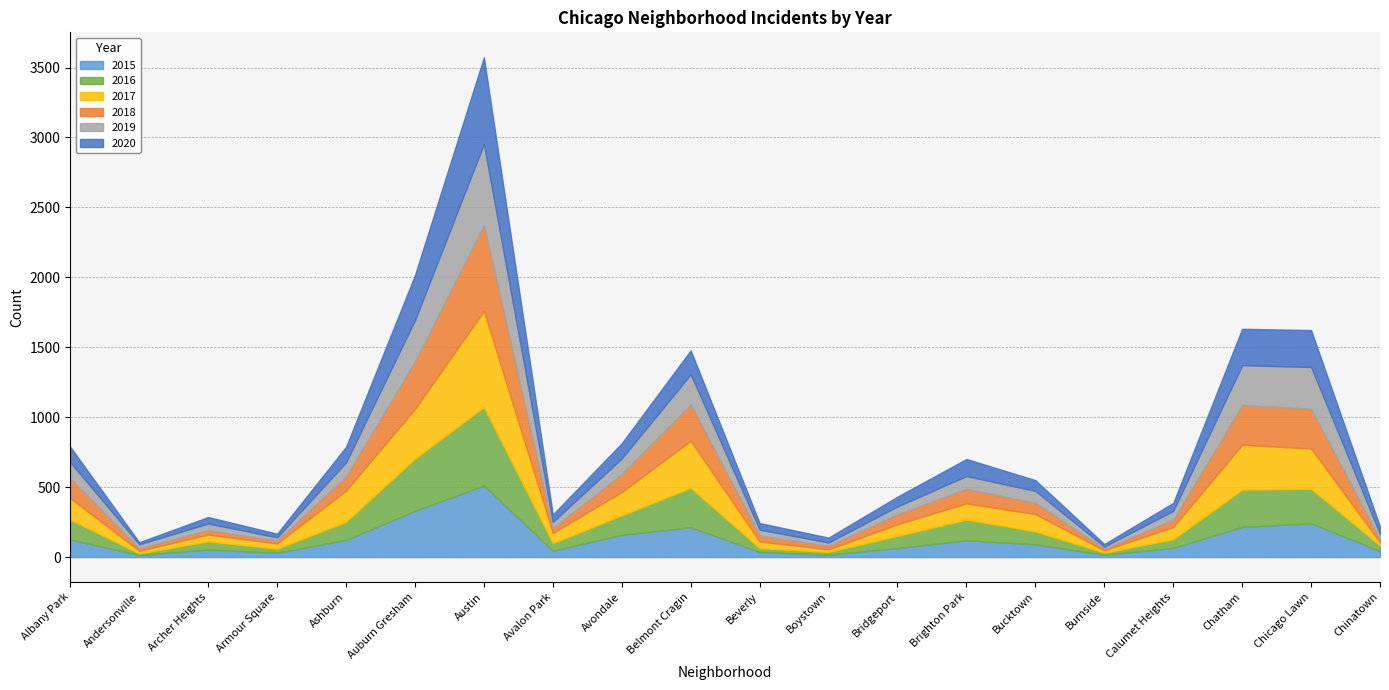

Does the chart have visible grid lines?

Yes